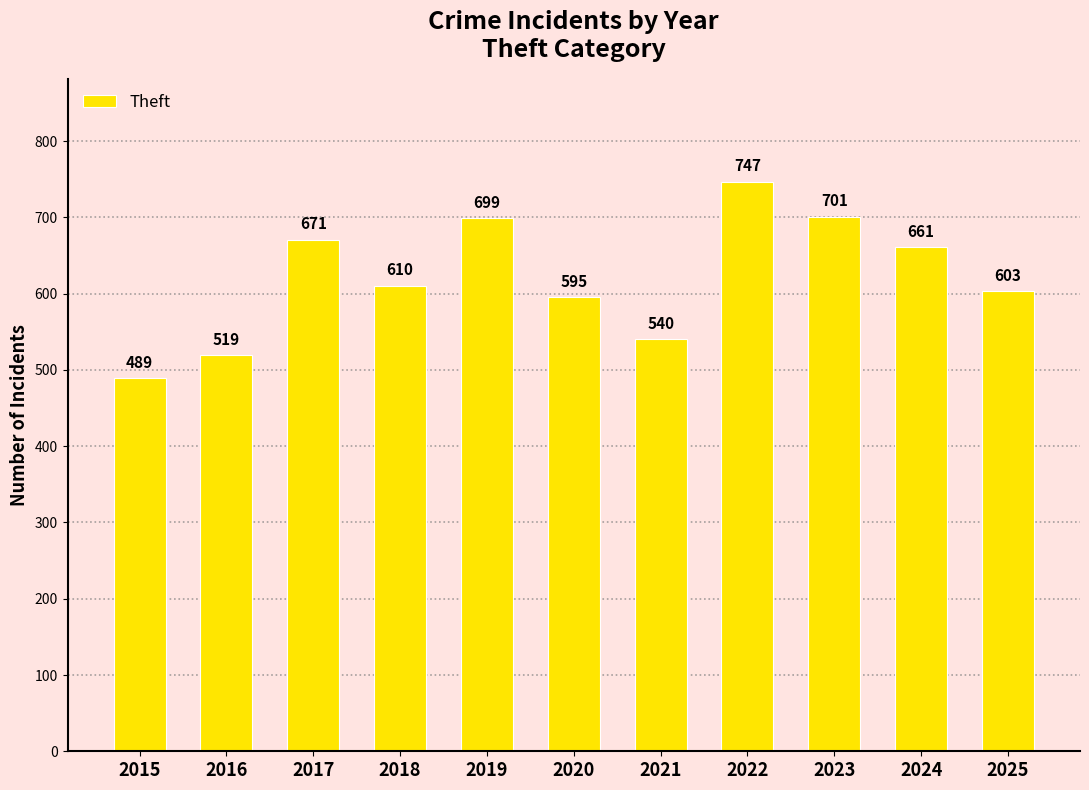

The chart shows a value of 885 at 2016. True or false?

False